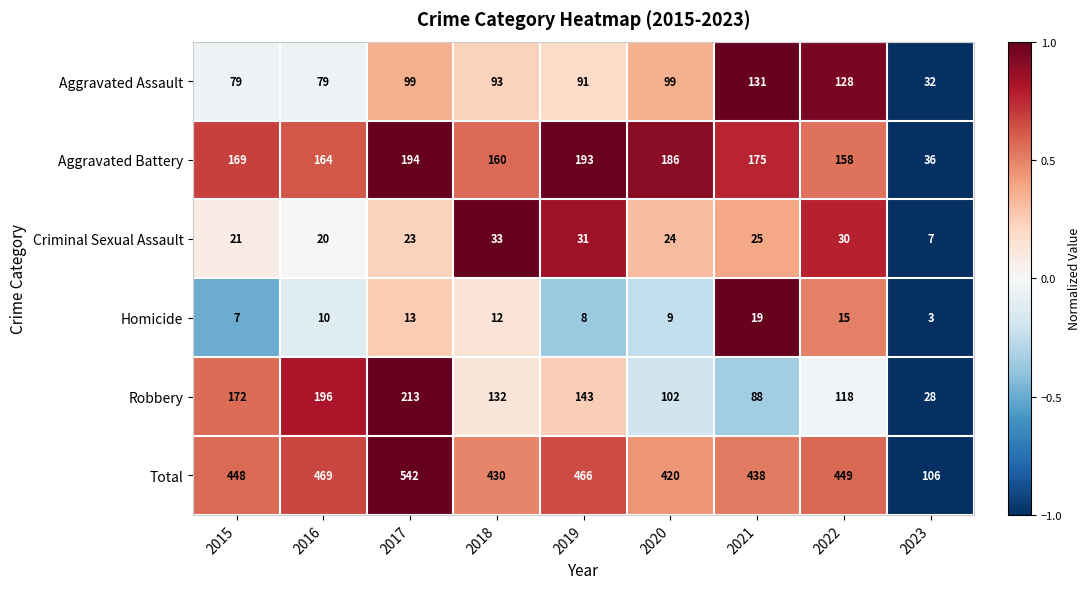

Between 2018 and 2019, which series saw the biggest shift?

Total